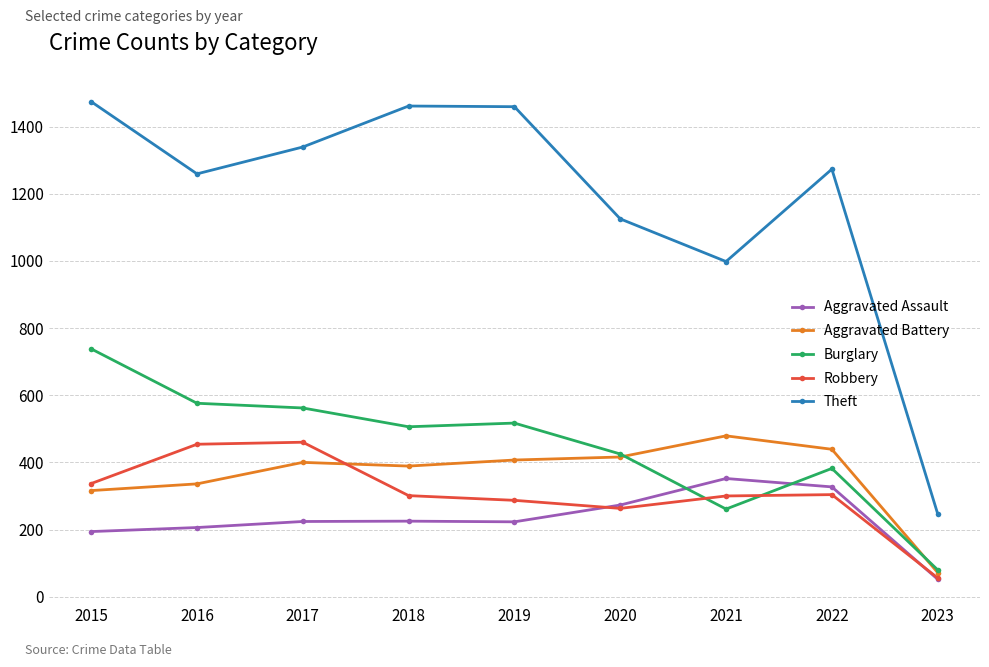

At 2019, list the series in order from smallest to largest.

Aggravated Assault, Robbery, Aggravated Battery, Burglary, Theft